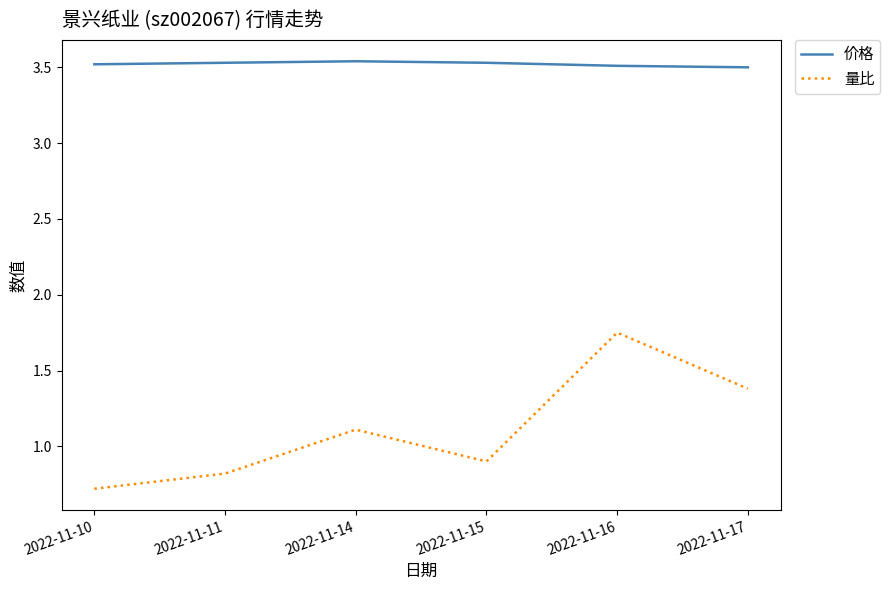

What is the difference between the second highest and second lowest values in the 量比 series?

0.6